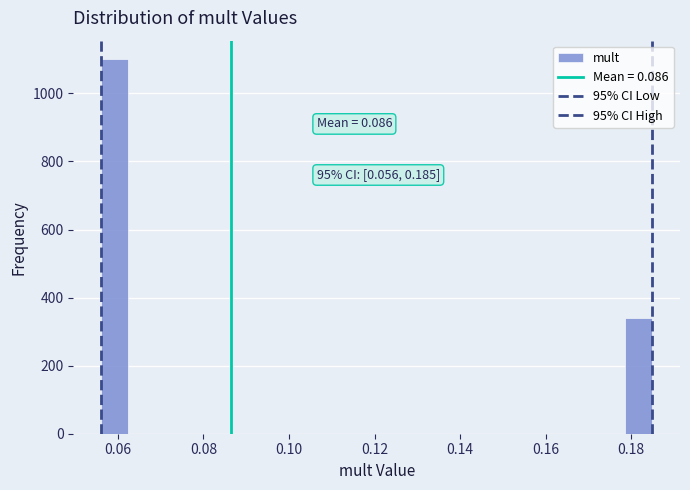

Read against the x-axis, roughly where is the centre of the tallest bar?

0.060